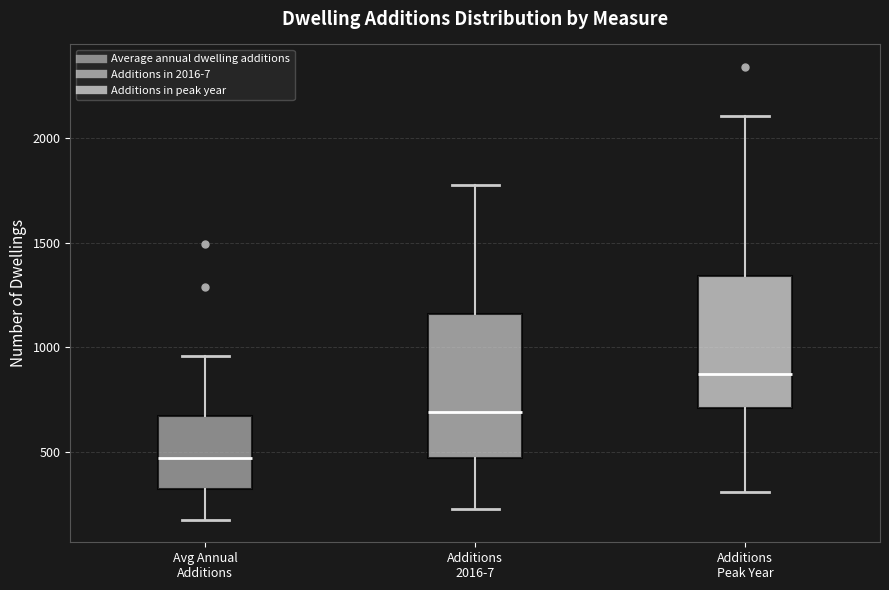

Reading left to right, transcribe this box plot: for each box, give where its median line is, the range the box spans, and where its two whiskers end, as read against the y-axis. The values are not printed on the chart, so give them approximately, as read against the axis.

Avg Annual Additions: median 500, box 350 to 650, whiskers 200 to 950
Additions 2016-7: median 700, box 500 to 1150, whiskers 250 to 1750
Additions Peak Year: median 850, box 700 to 1350, whiskers 300 to 2100